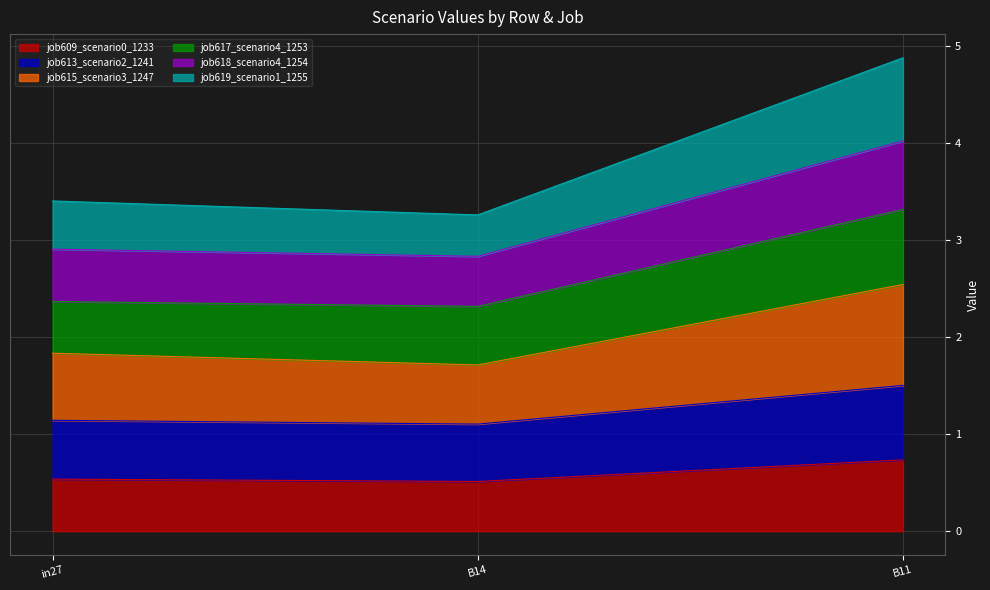

At which label does job609_scenario0_1233 reach its peak?

B11